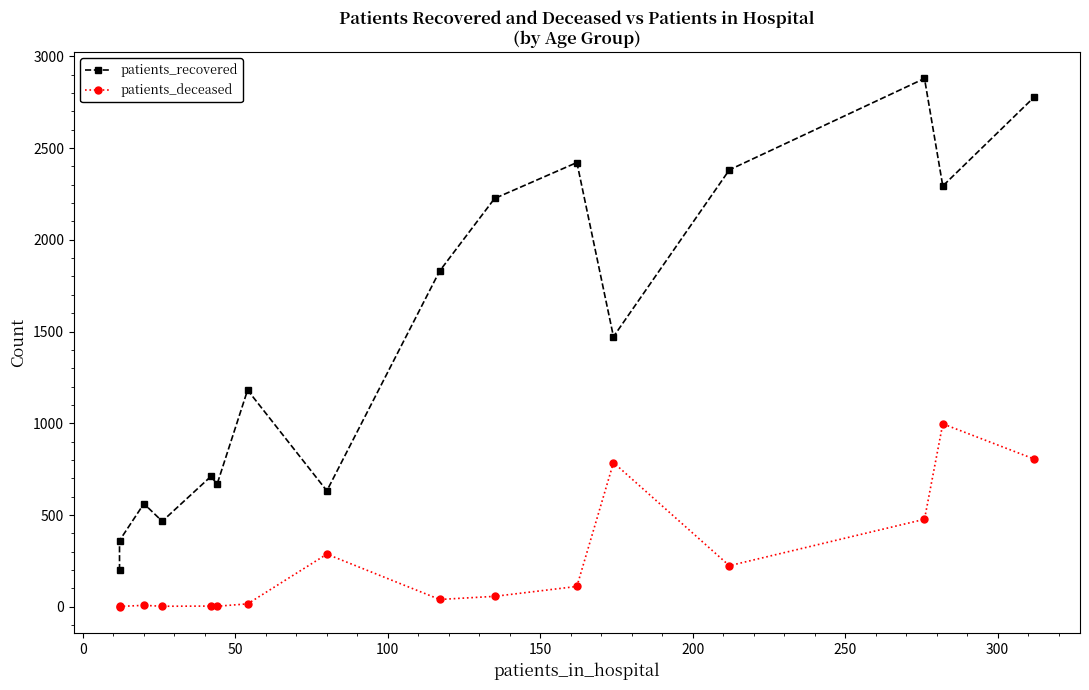

What is the minimum value for patients_recovered?

200